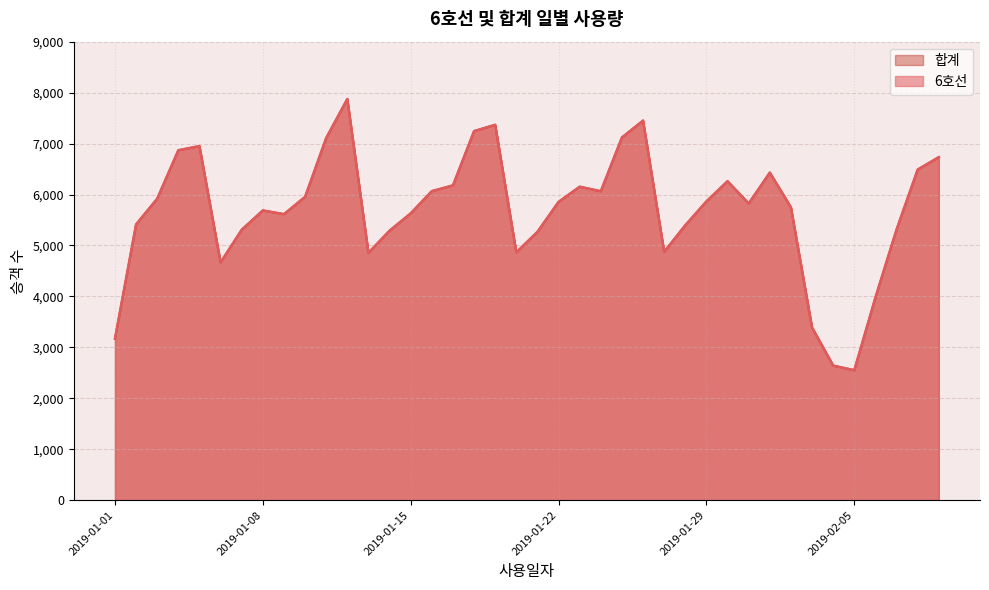

Where does the 합계 series first go above 5855?

2019-01-03